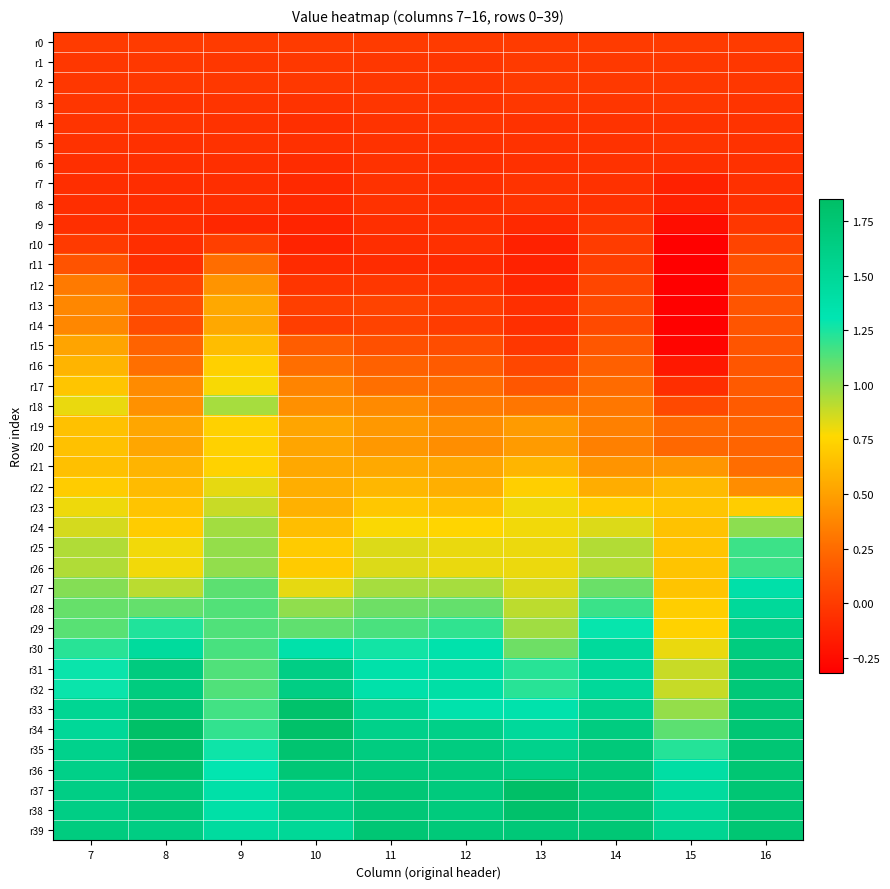

What is the total value across all series at 11?

24.5